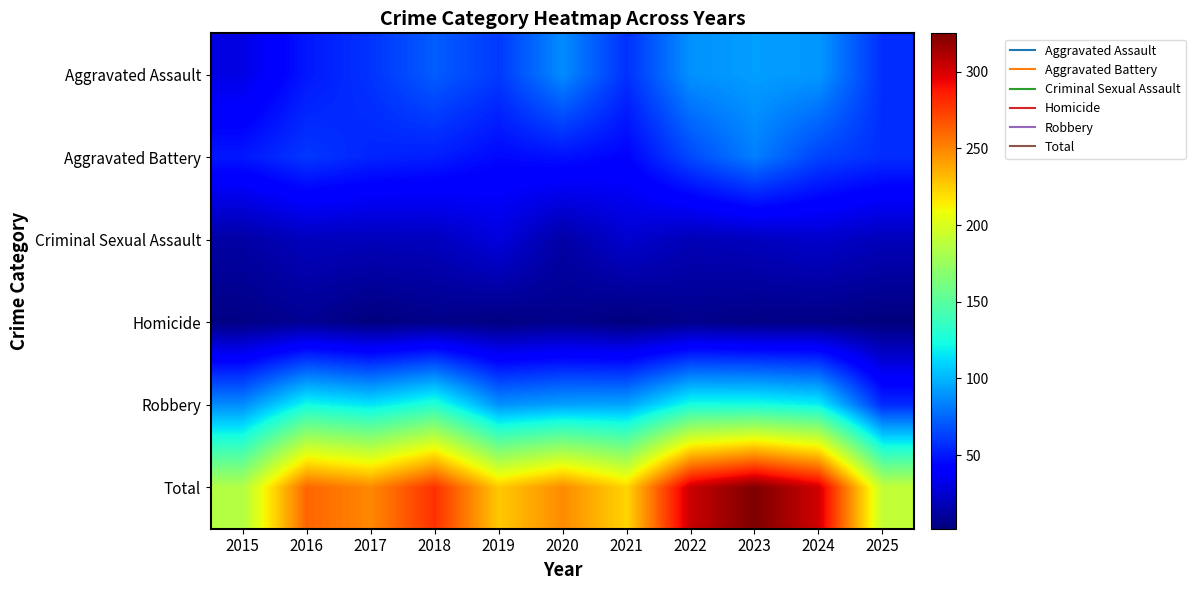

What is the spread (max minus min) of values at 2021?

221